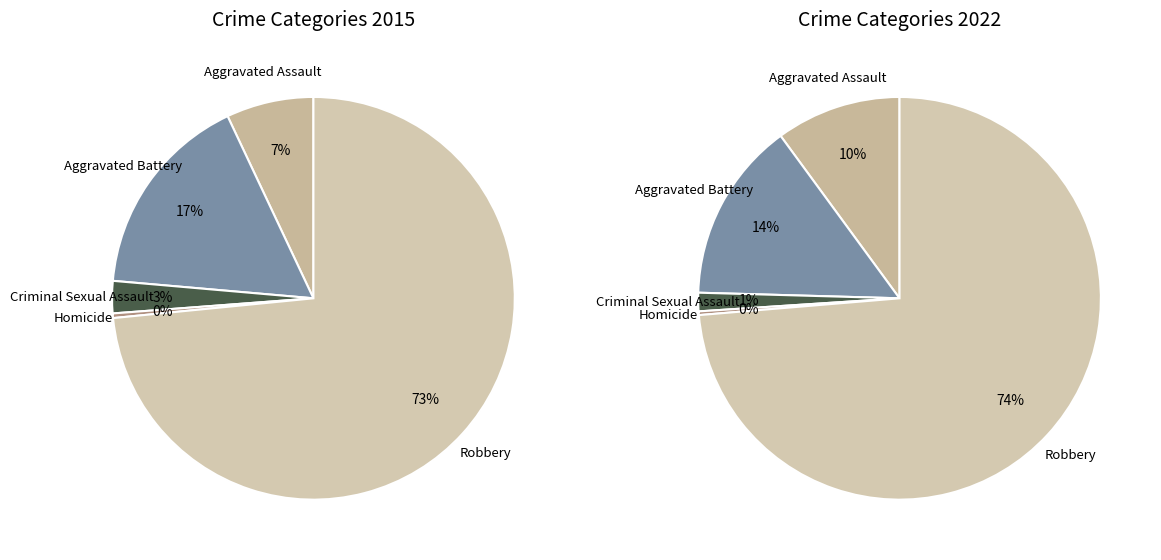

To the nearest percent, what portion does Aggravated Assault represent?

7%